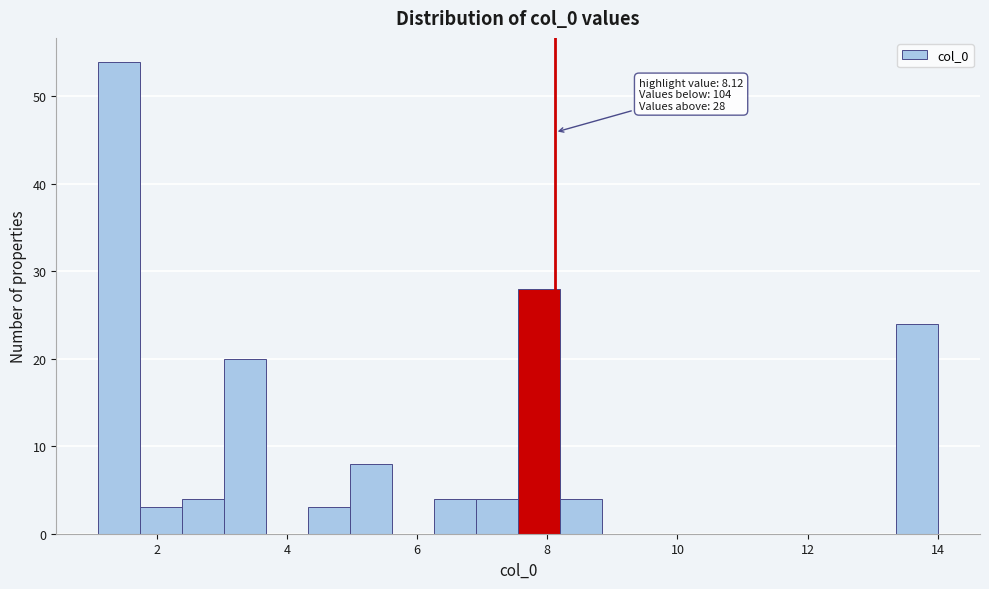

Read against the x-axis, roughly where is the centre of the tallest bar?

1.4